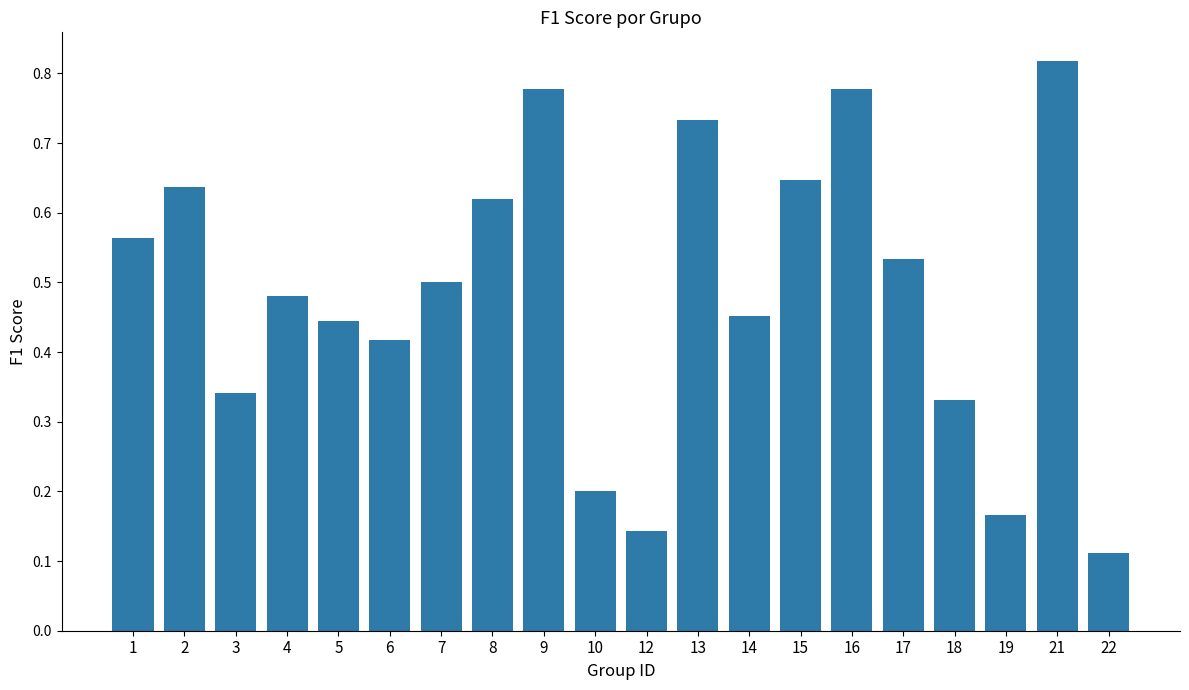

What is the sum of all values?

9.7